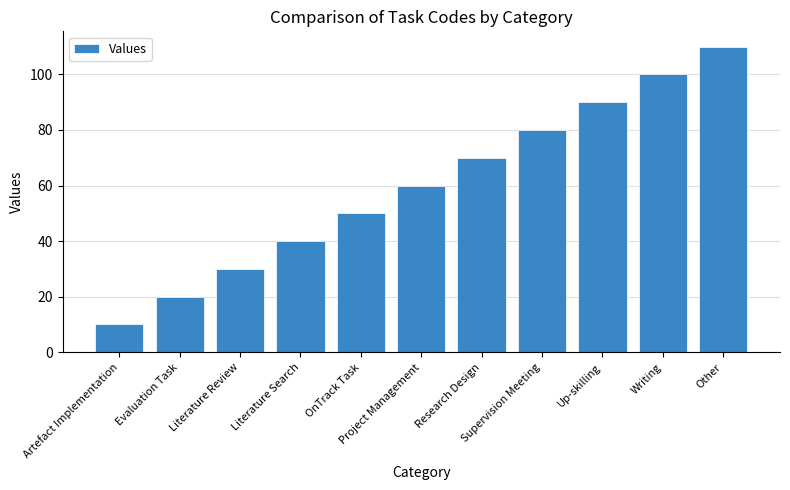

Where is the data nearest to the value 60?

Project Management